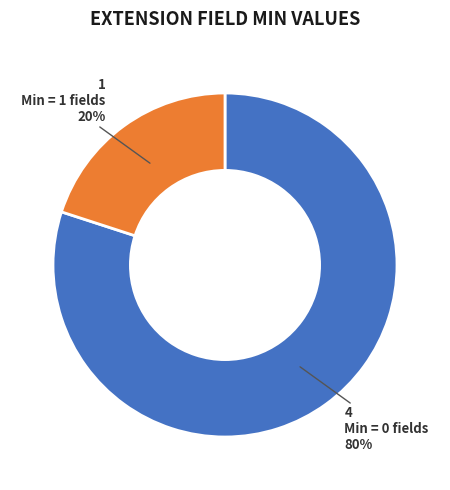

Which slice is the smallest?

Min = 1 fields